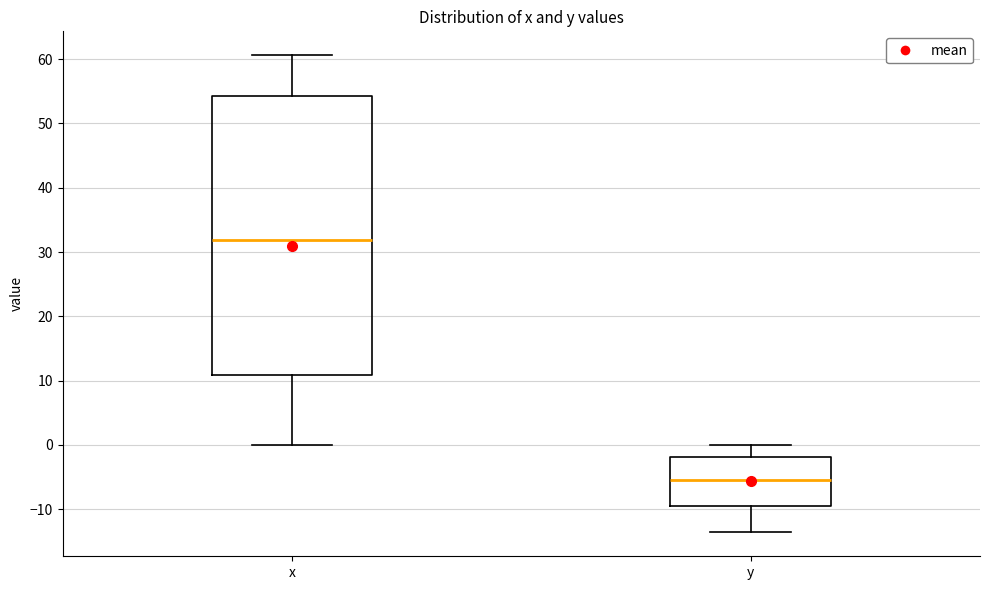

Reading left to right, transcribe this box plot: for each box, give where its median line is, the range the box spans, and where its two whiskers end, as read against the y-axis. The values are not printed on the chart, so give them approximately, as read against the axis.

x: median 32, box 11 to 54, whiskers 0 to 61
y: median -5, box -10 to -2, whiskers -14 to 0